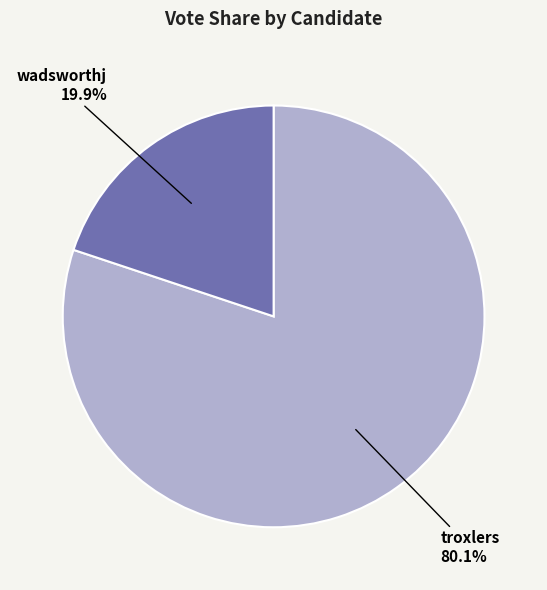

Is there a majority slice in this chart?

Yes